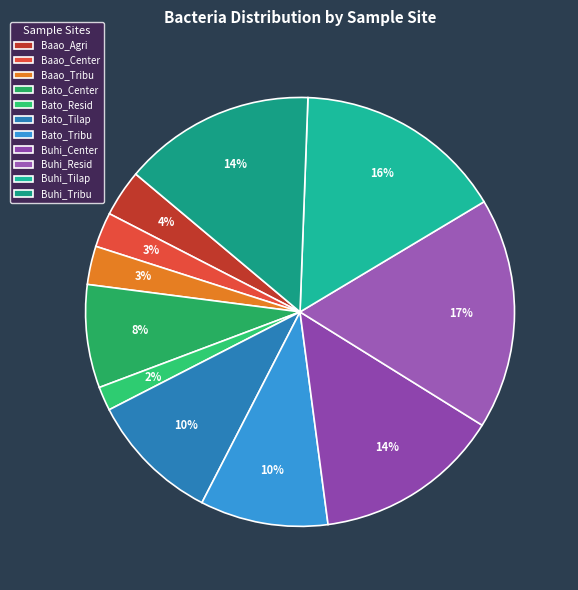

Is Buhi_Tilap the majority of the pie?

No